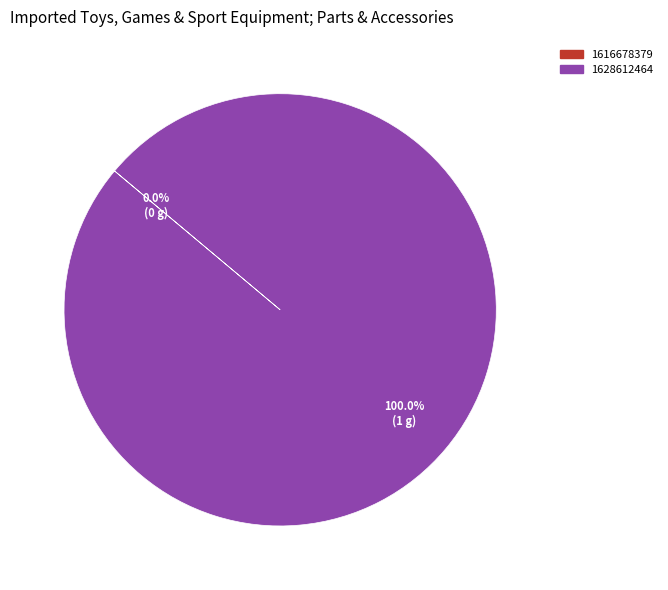

Does 1628612464 represent more than half of the total?

Yes